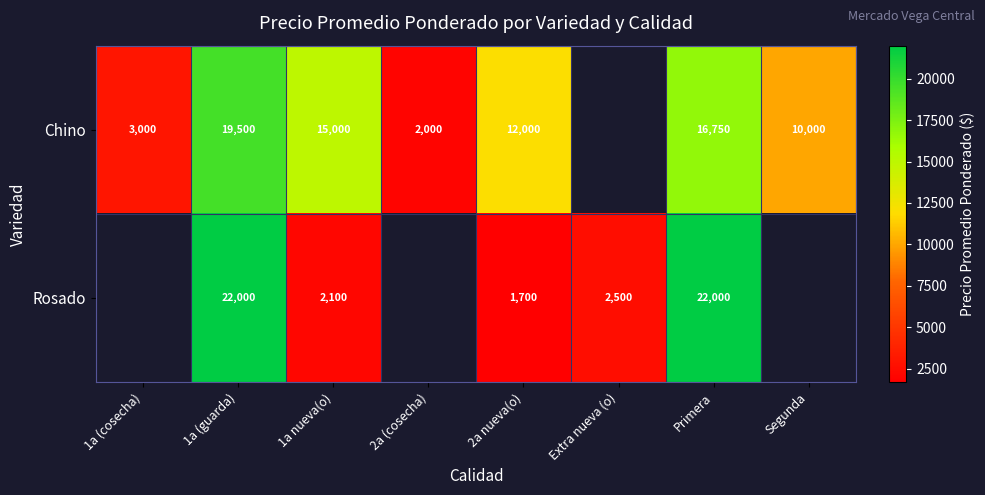

Where does the row_0 series first go above 15000?

1a (guarda)